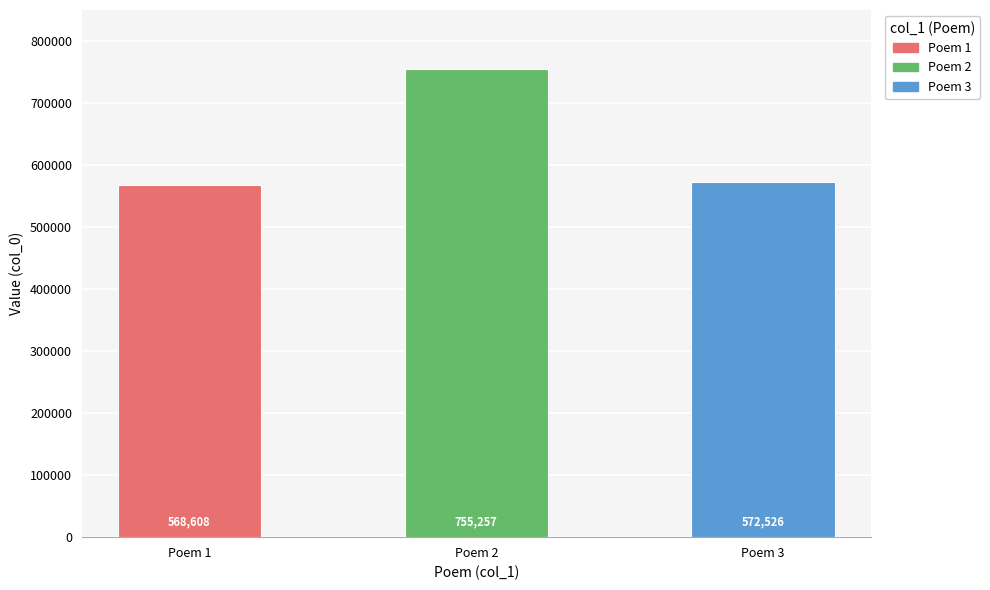

What is the difference between the maximum and minimum values?

186649